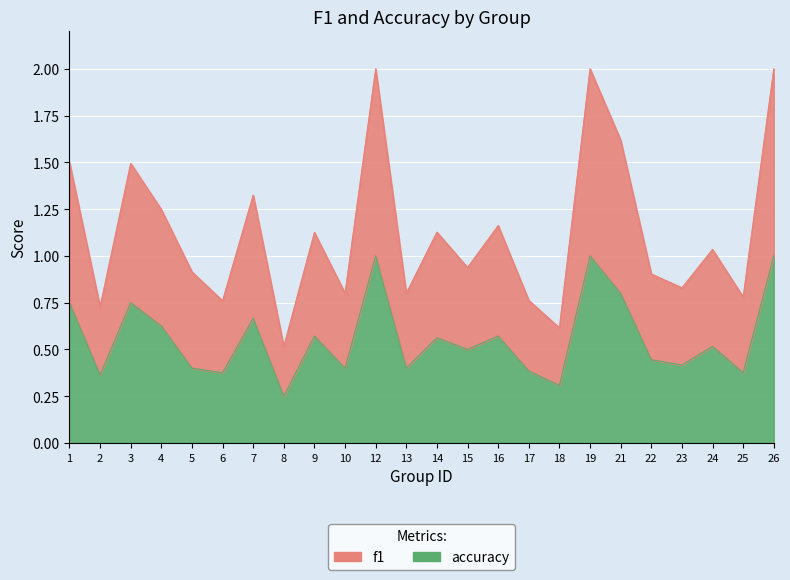

Rank the categories by accuracy value from highest to lowest.

12, 19, 26, 21, 1, 3, 7, 4, 9, 16, 14, 24, 15, 22, 23, 5, 10, 13, 17, 6, 25, 2, 18, 8